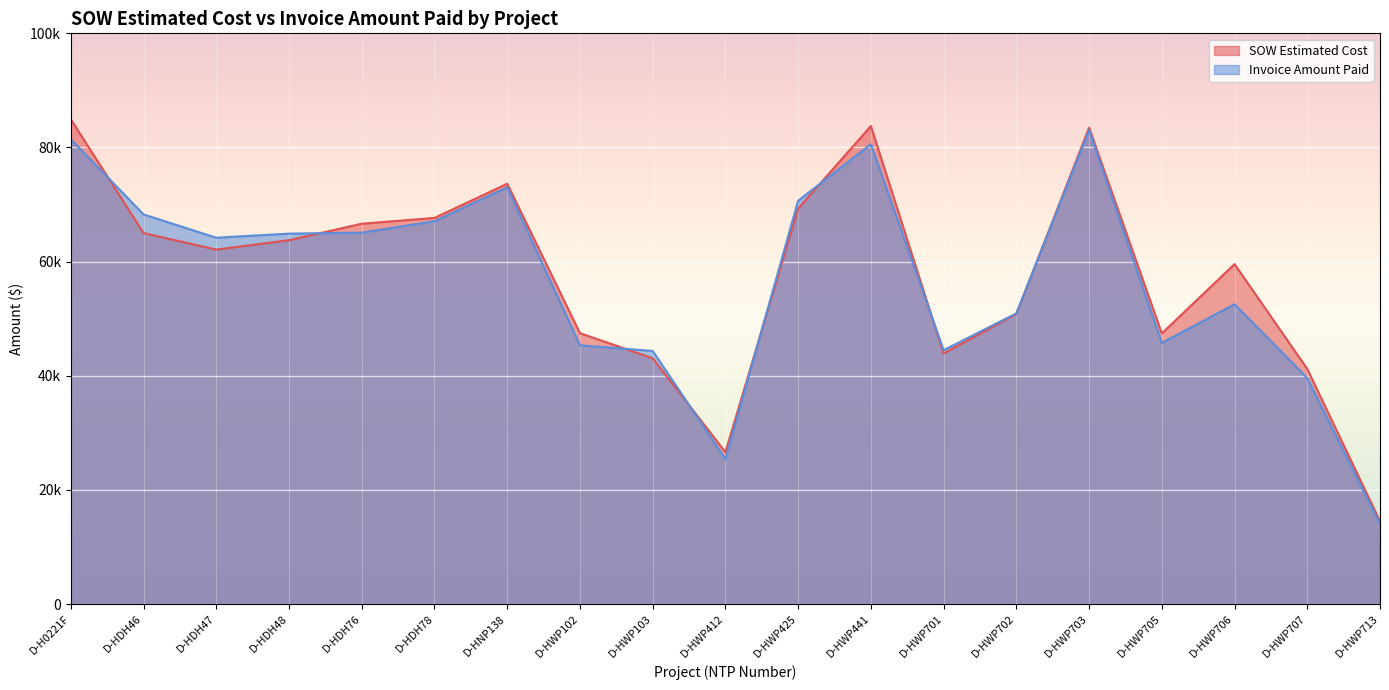

How many lines are shown in the chart?

2